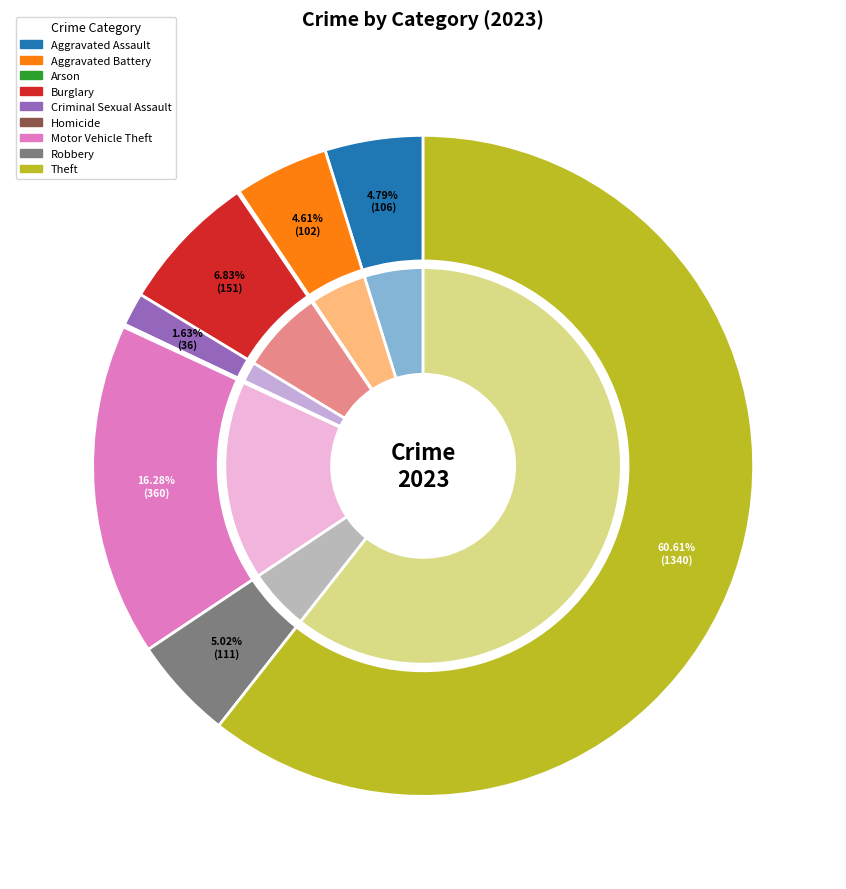

To the nearest percent, what percentage of the pie is Motor Vehicle Theft?

16%